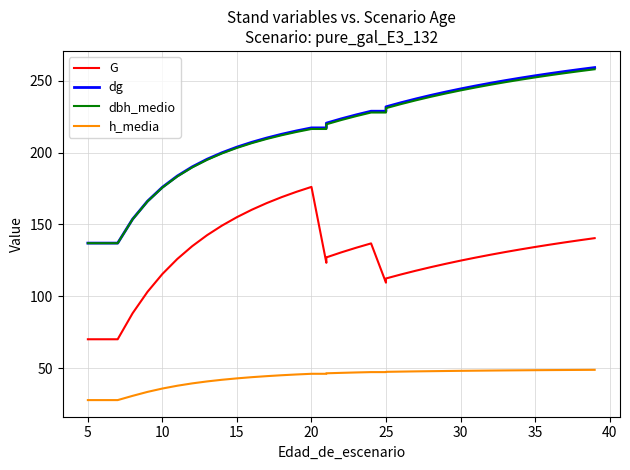

Which series has the largest range (max minus min)?

dg